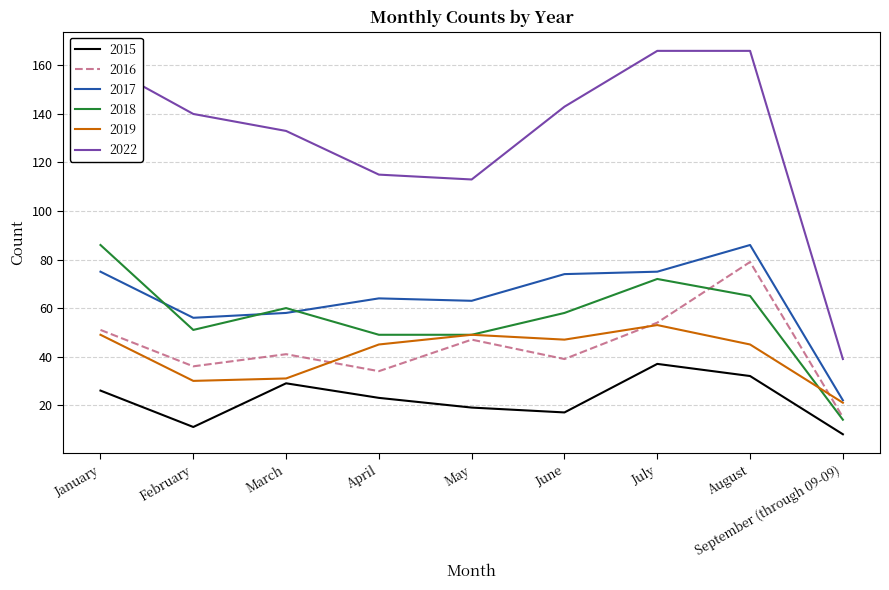

What is the difference between the highest and lowest values at July?

129